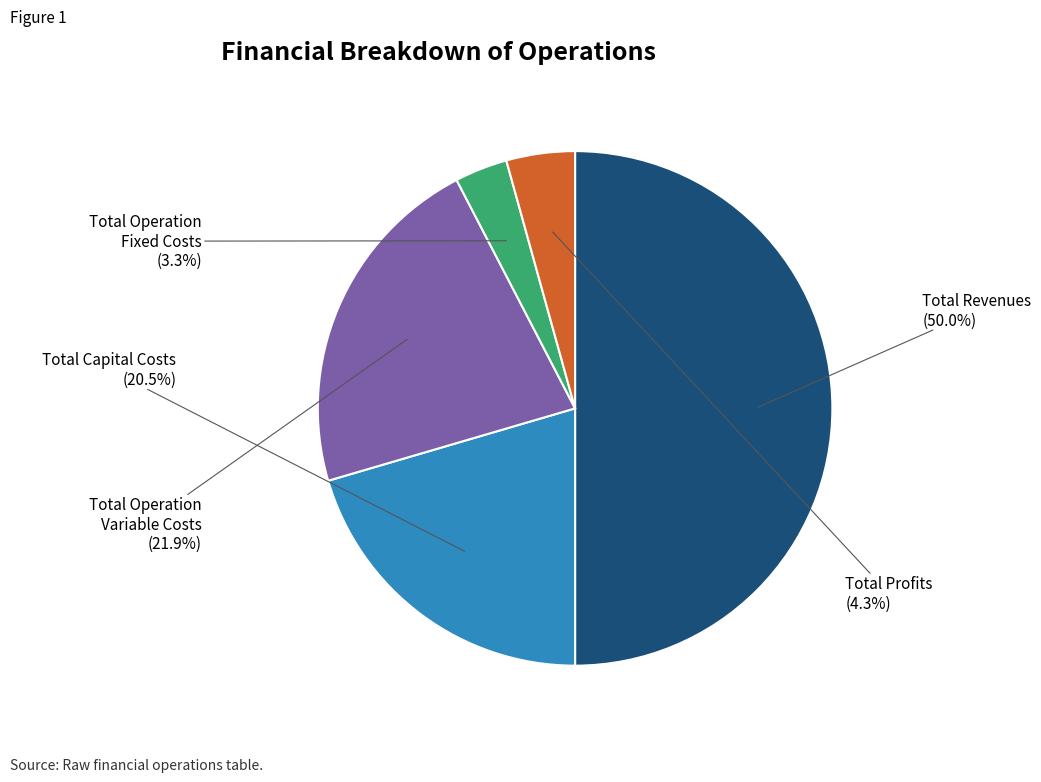

Which has a higher value, Total Capital Costs or Total Operation Fixed Costs?

Total Capital Costs